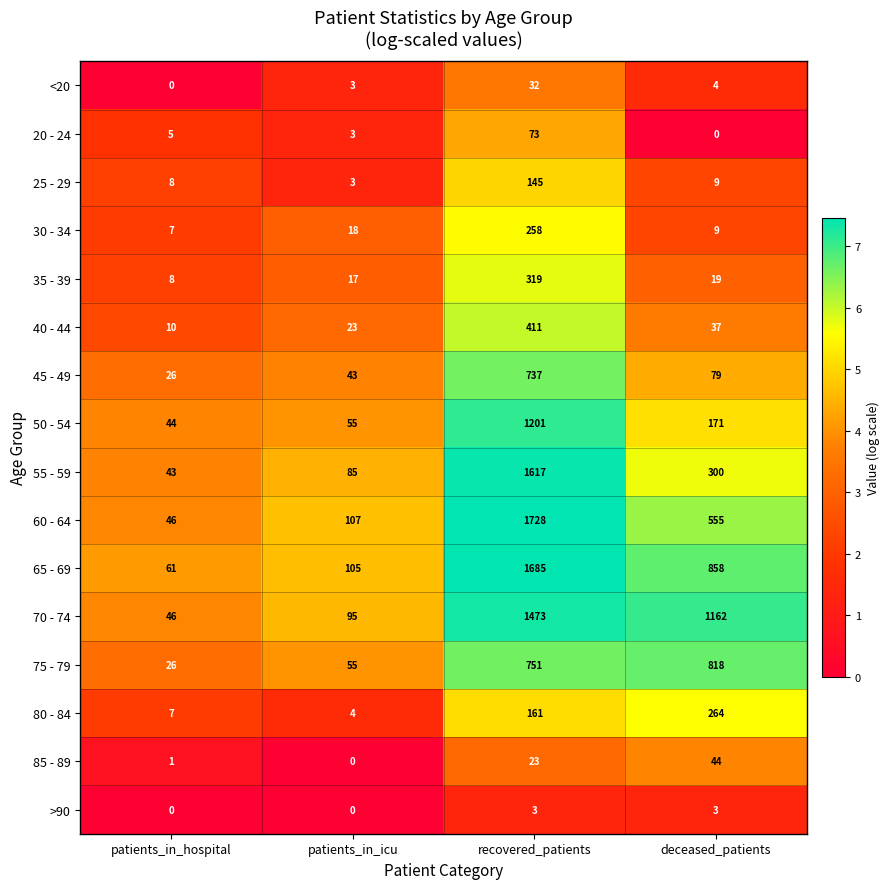

How many values in the 60 - 64 series are below 555?

2